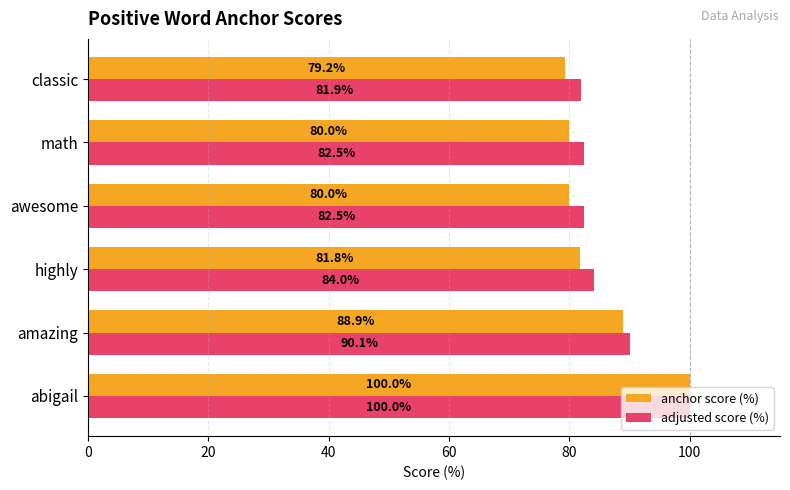

Is the value of anchor score (%) at highly greater than the value of adjusted score (%) at abigail?

No